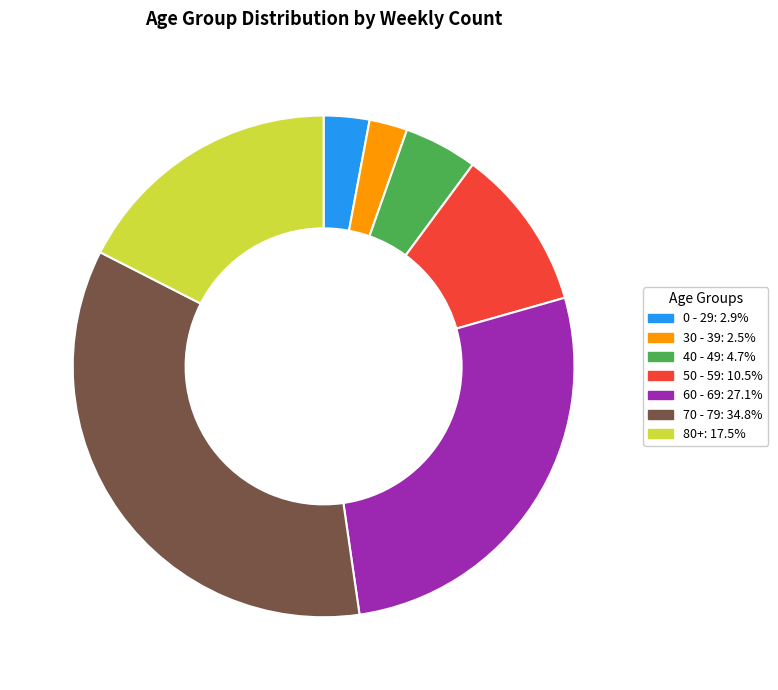

Combined, do 70 - 79 and 40 - 49 account for over 50%?

No